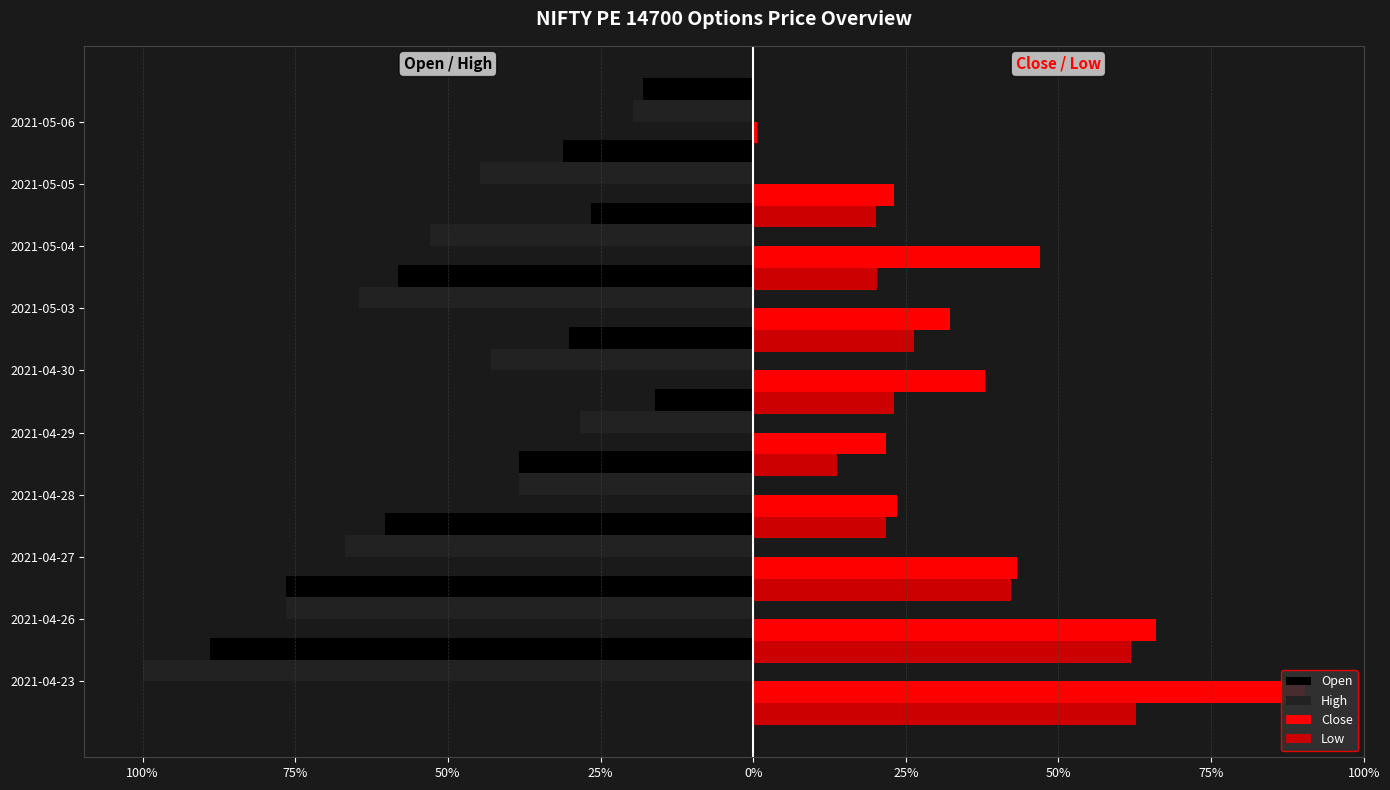

How many distinct data groups are displayed?

4